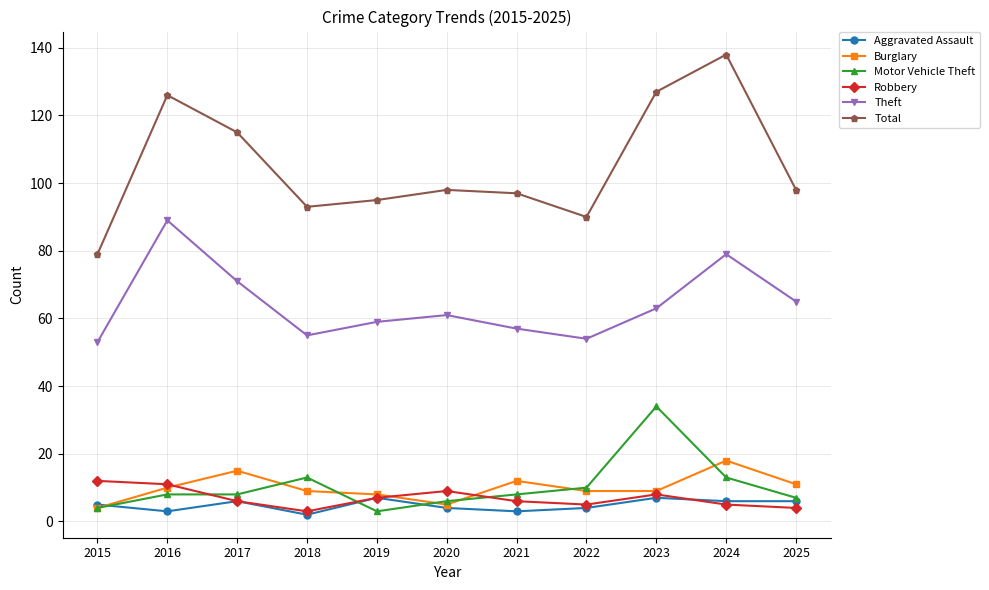

True or false: Theft and Robbery intersect in this chart.

False